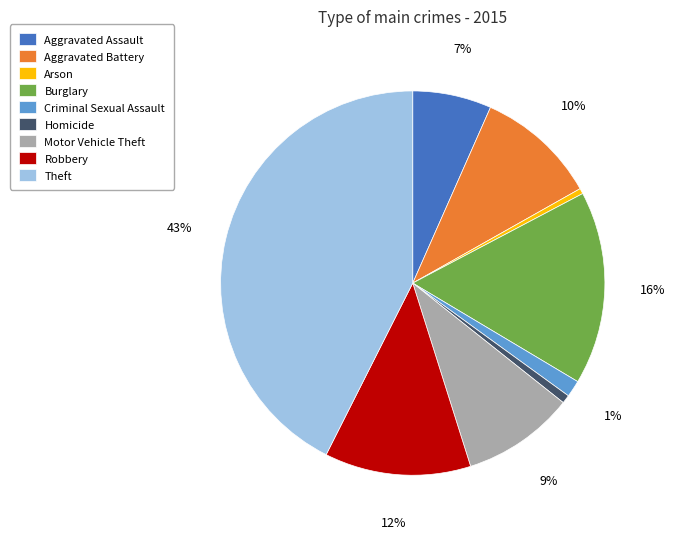

Is there a majority slice in this chart?

No